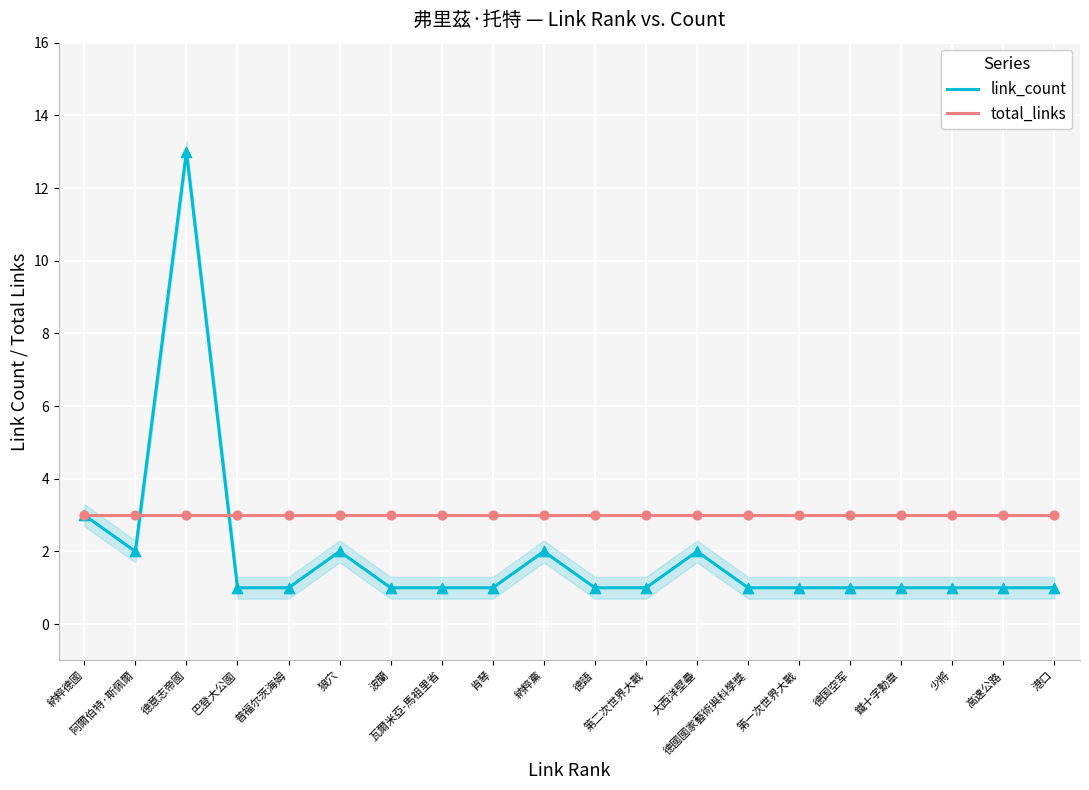

Which series contains the highest Y value?

link_count